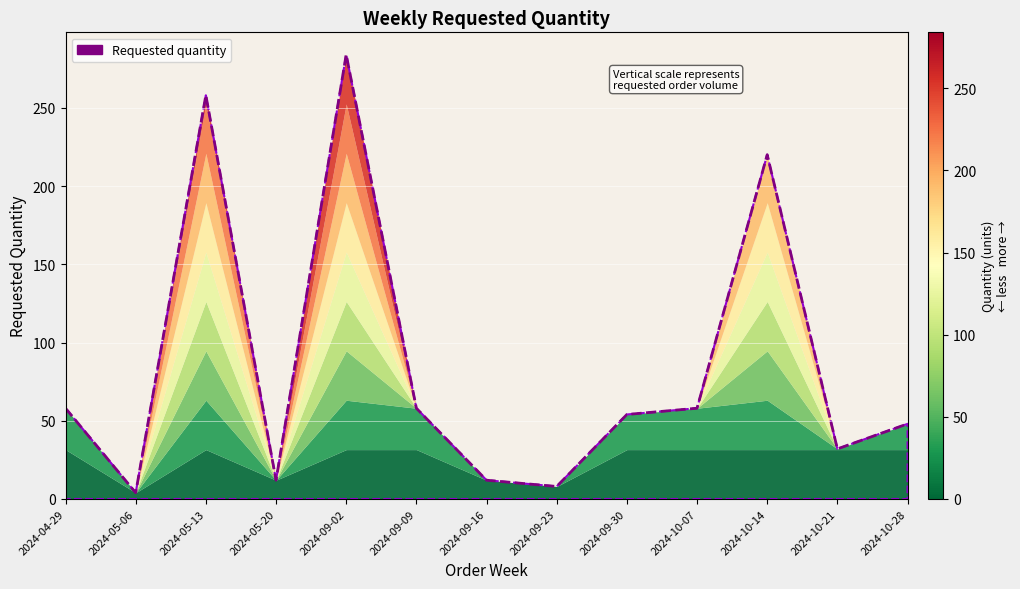

What is the maximum value shown in the chart?

284